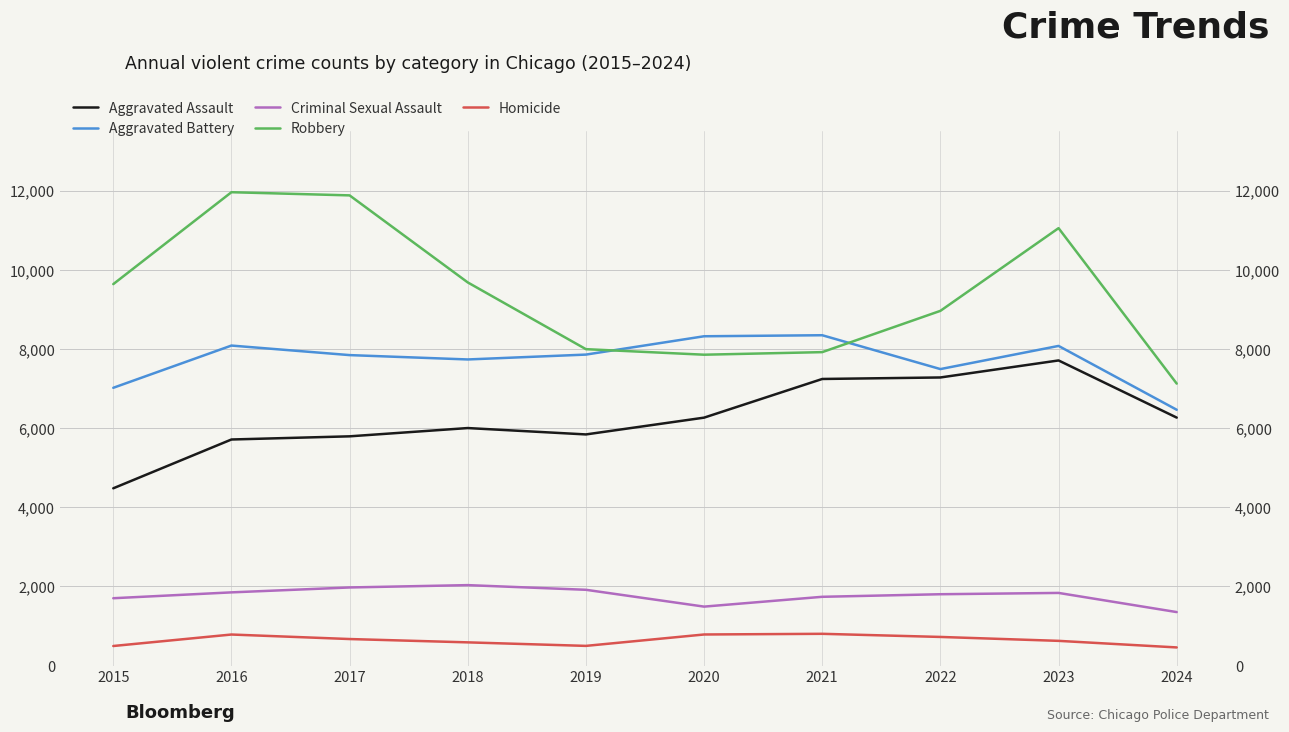

What is the sum of the Aggravated Battery values at 2018 and 2019?

15593